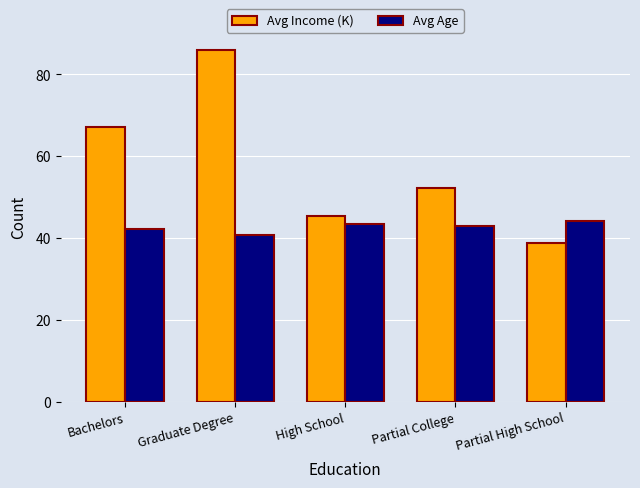

The Avg Age series shows 66.4 at High School. True or false?

False